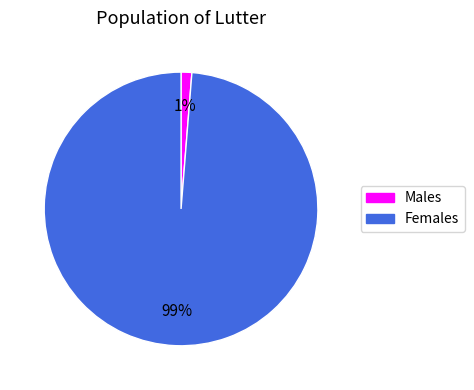

Does any single category account for the majority?

Yes